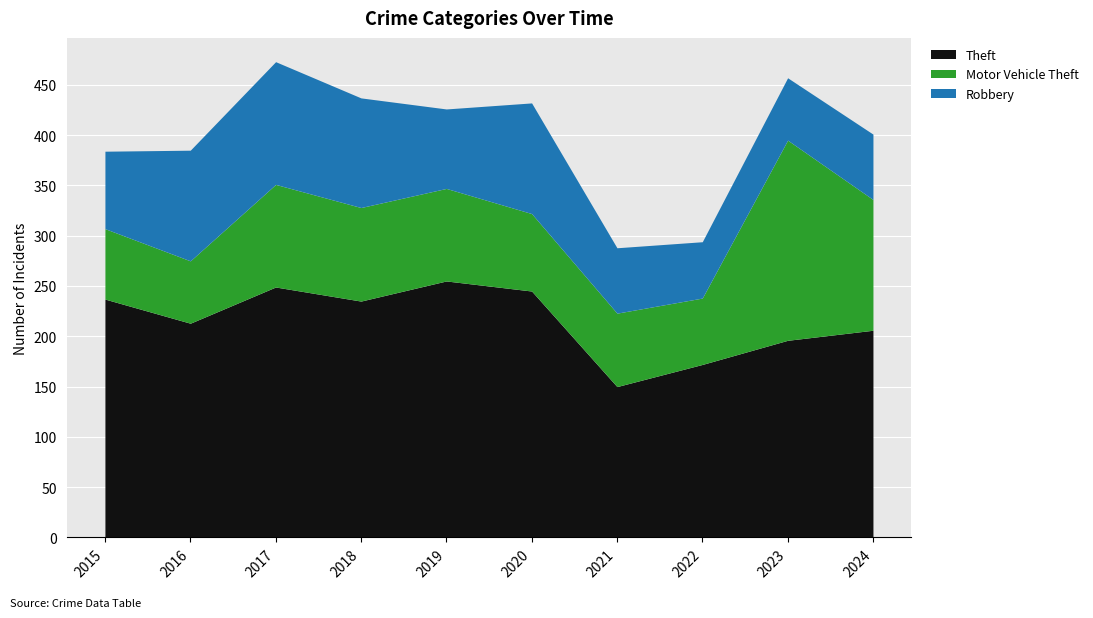

What is the difference between the Theft values at 2022 and 2023?

24